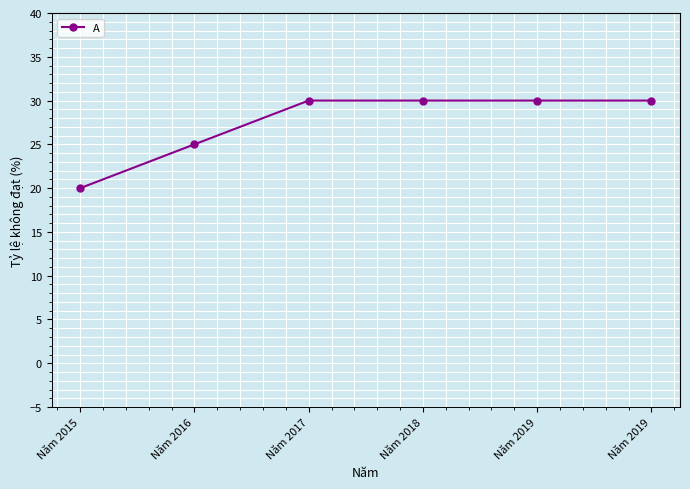

What is the value of the 5th point from the left?

30